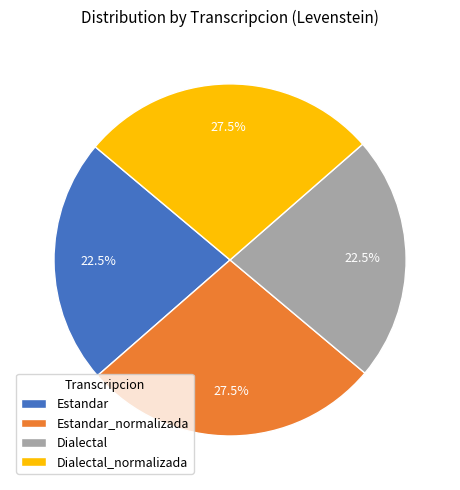

Which has a higher value, Dialectal_normalizada or Dialectal?

Dialectal_normalizada